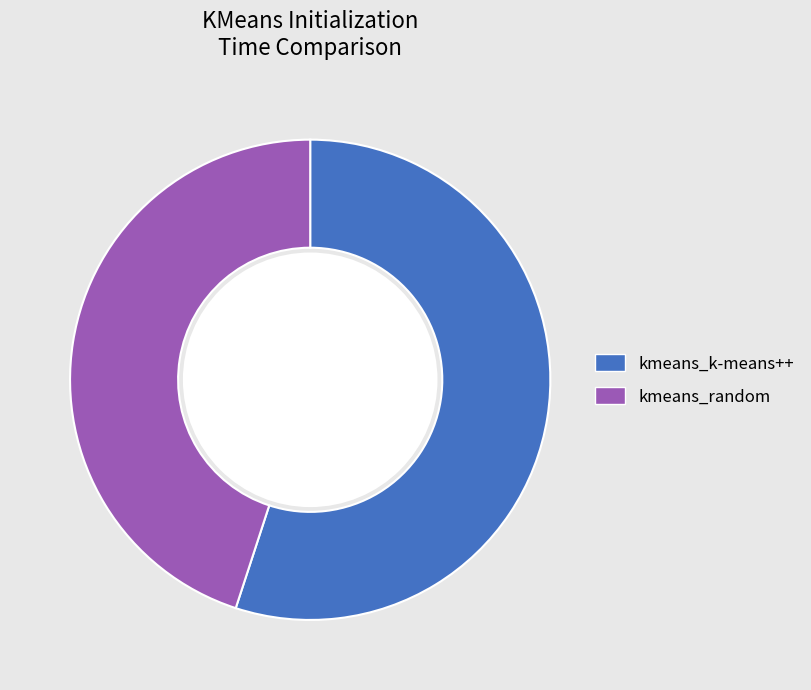

To the nearest percent, what portion does kmeans_random represent?

45%